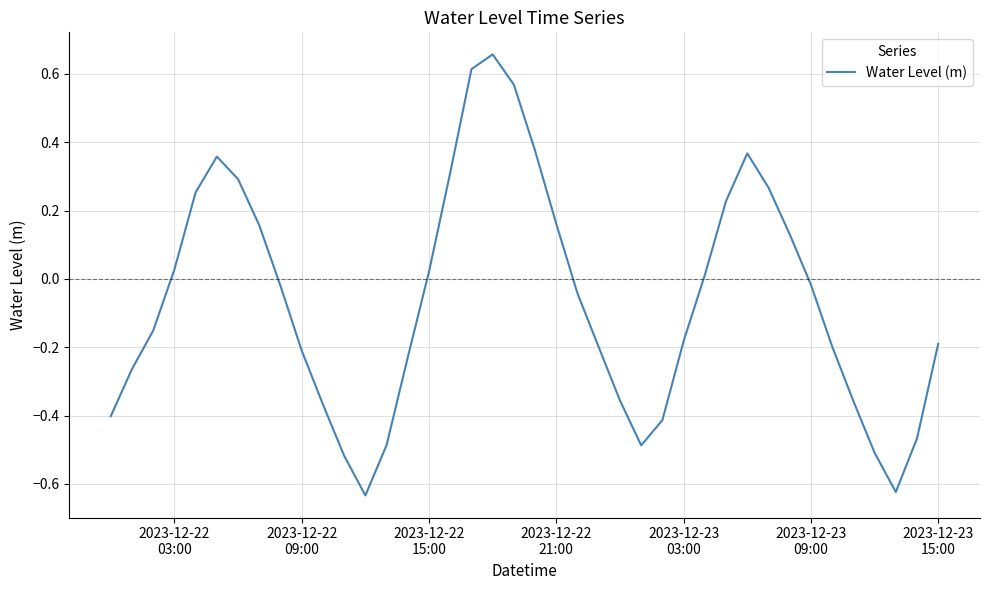

Reading left to right, extract all data points from this chart.

-0.4	-0.3	-0.2	0.0	0.3	0.4	0.3	0.2	-0.0	-0.2	-0.4	-0.5	-0.6	-0.5	-0.2	0.0	0.3	0.6	0.7	0.6	0.4	0.2	-0.0	-0.2	-0.4	-0.5	-0.4	-0.2	0.0	0.2	0.4	0.3	0.1	-0.0	-0.2	-0.4	-0.5	-0.6	-0.5	-0.2